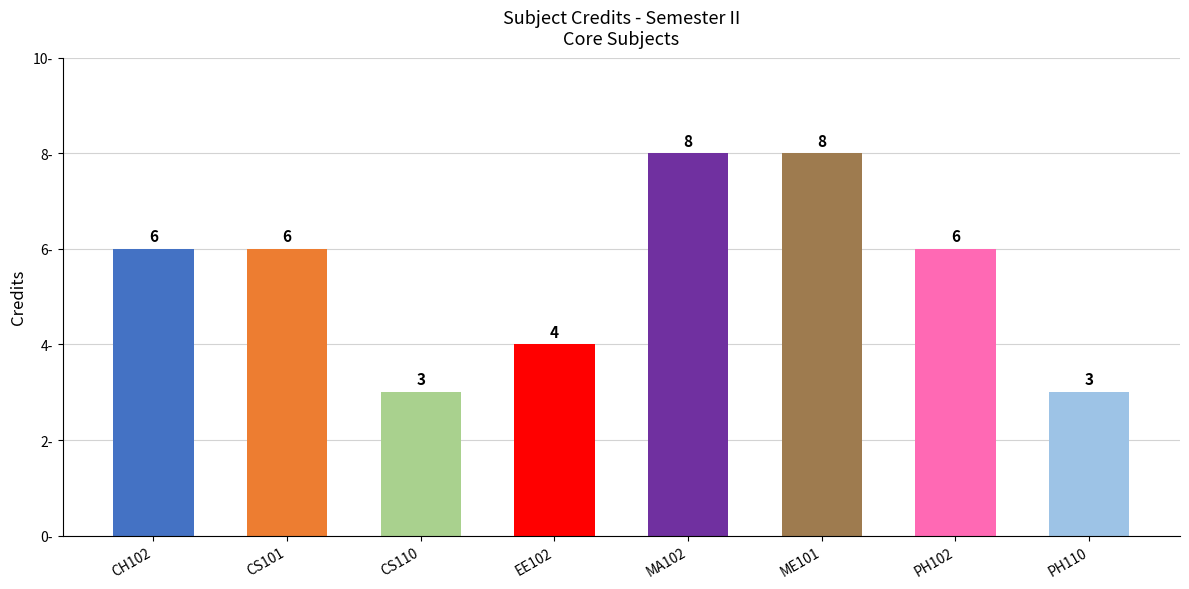

True or false: the data shows 5 at PH110.

False